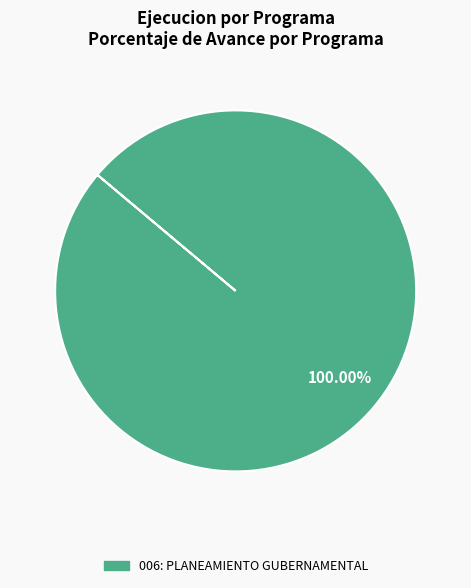

Rank the categories by value from highest to lowest.

006: PLANEAMIENTO GUBERNAMENTAL